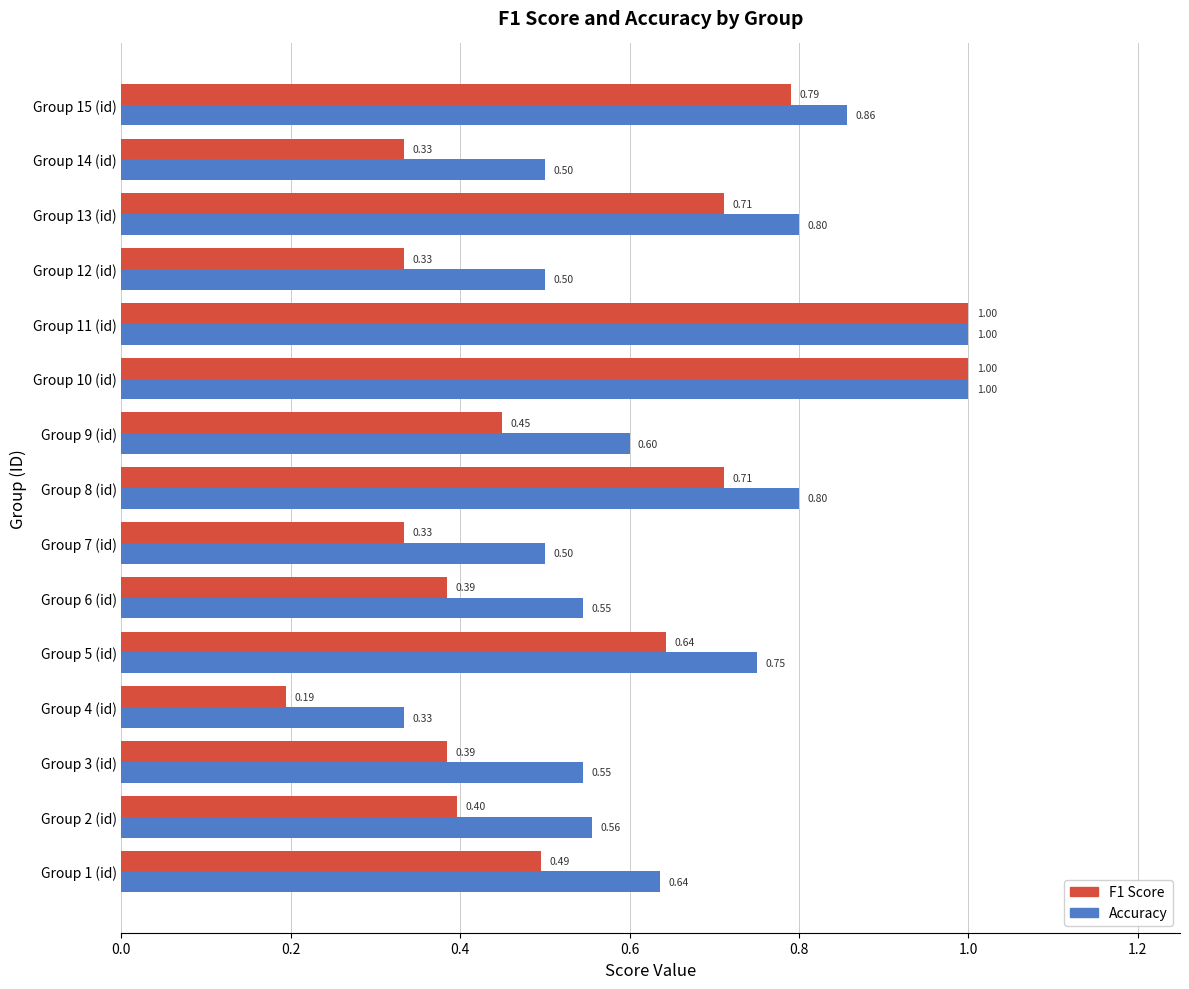

Between Group 5 (id) and Group 14 (id), which series saw the biggest shift?

F1 Score